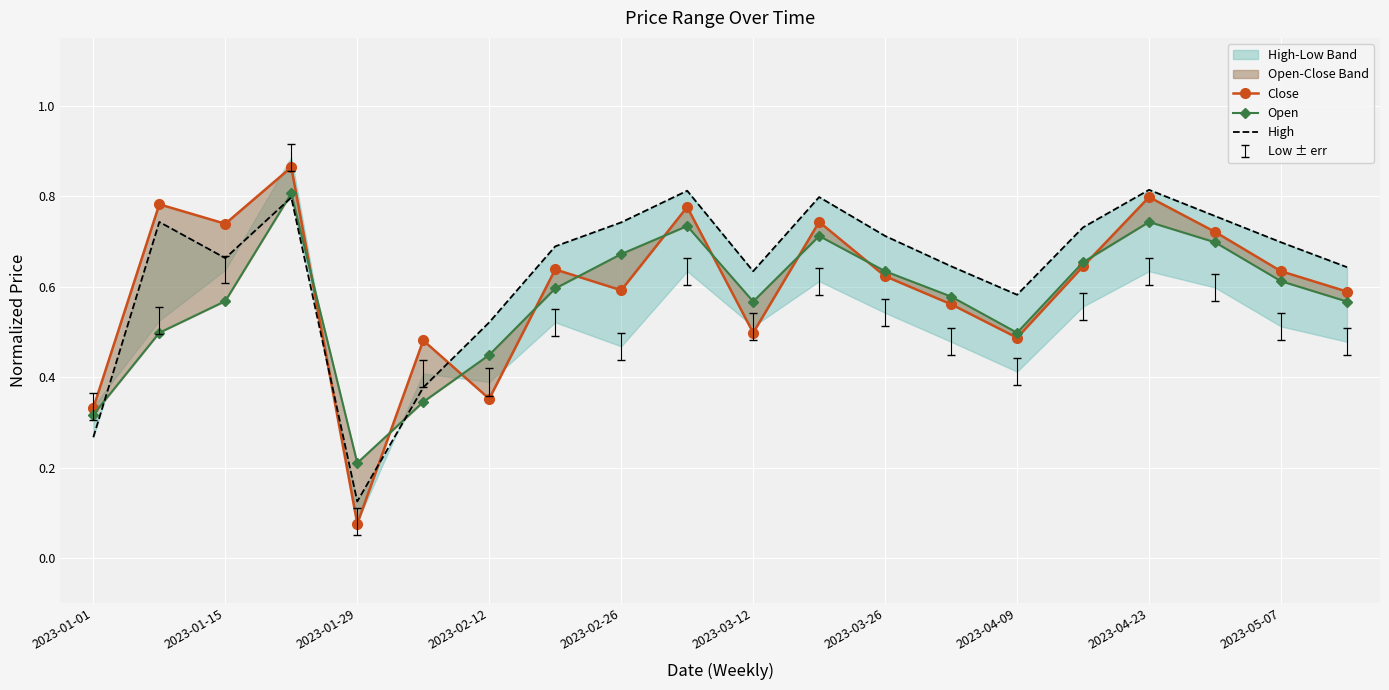

In High, how many points are lower than both neighbors (excluding endpoints)?

4